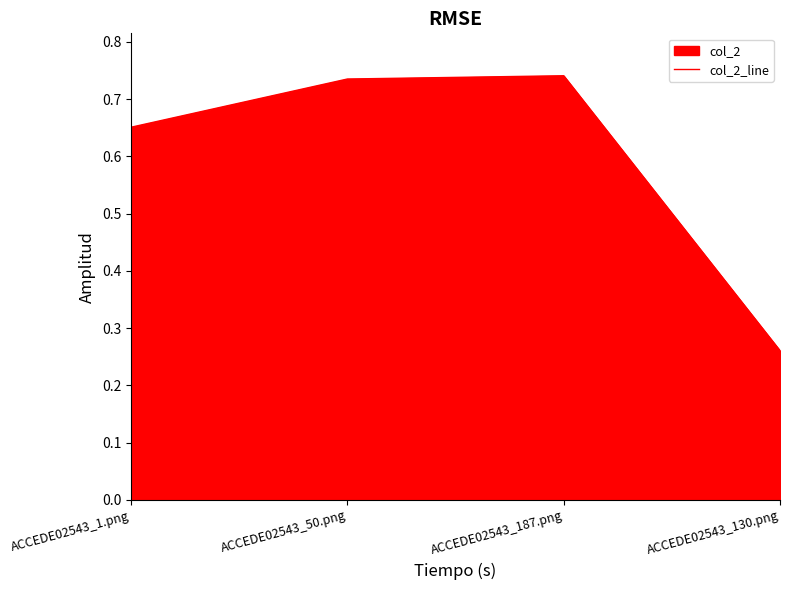

How many data points does each series have?

4